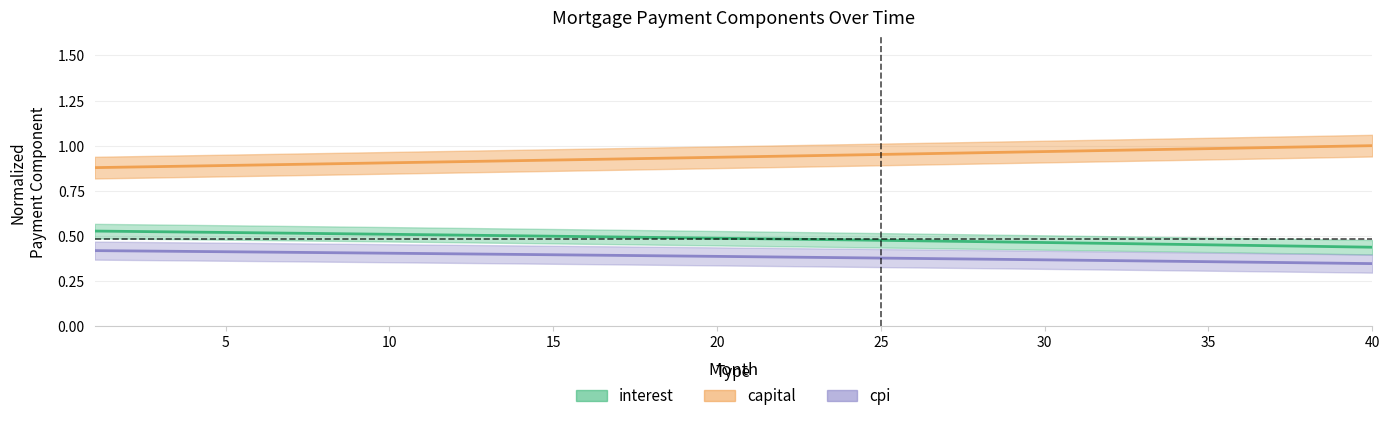

What is the difference between the highest and lowest values at 10?

0.5